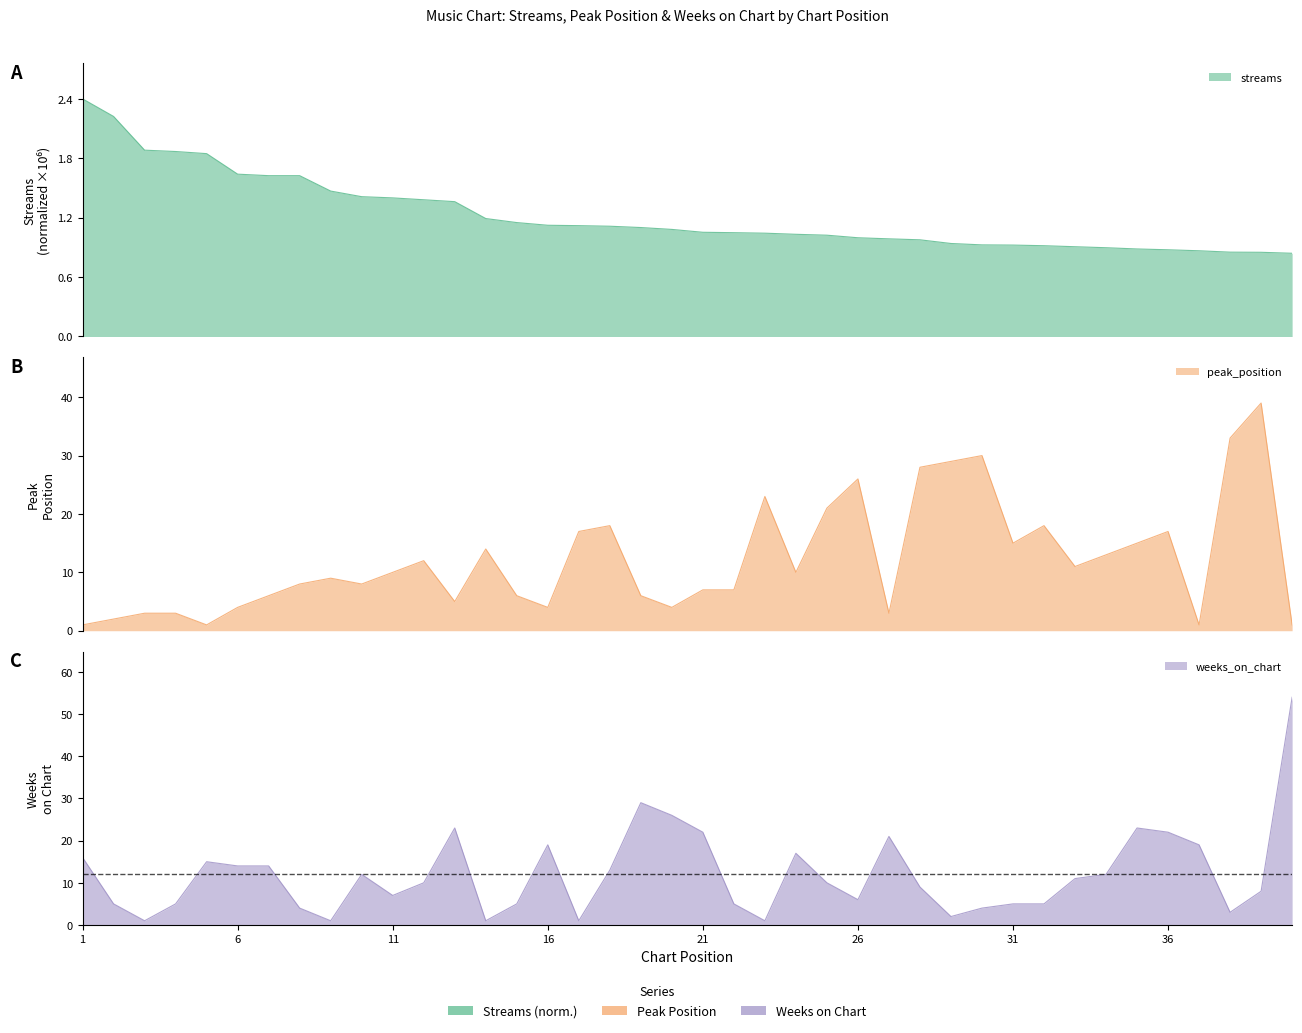

How many lines are shown in the chart?

3